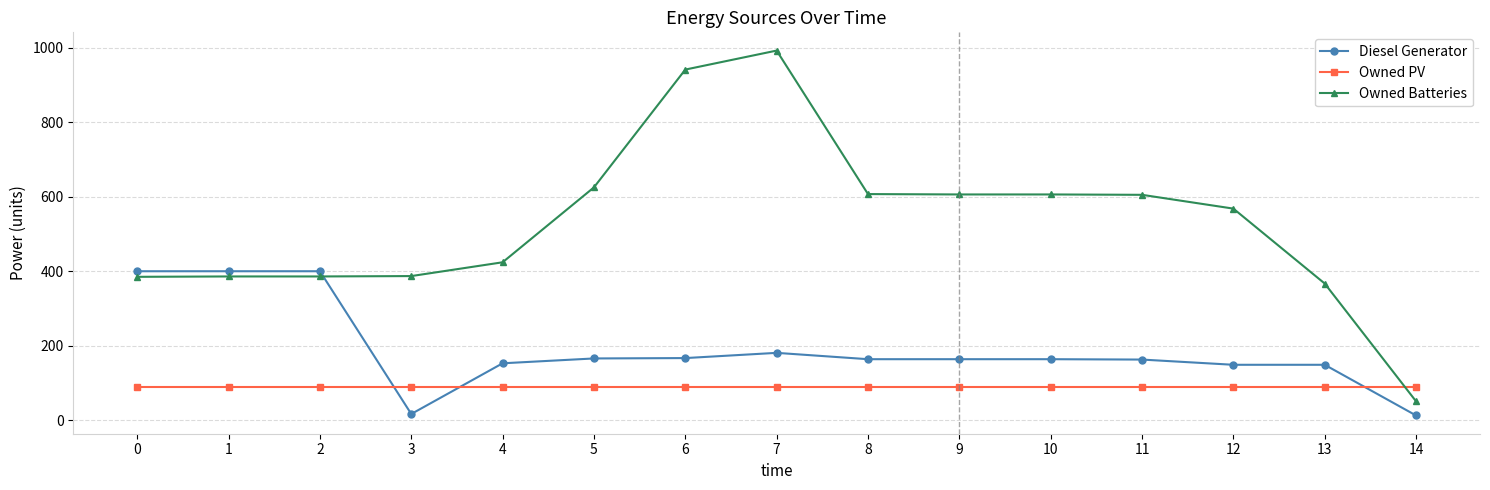

At which category is the sum across all series the highest?

7